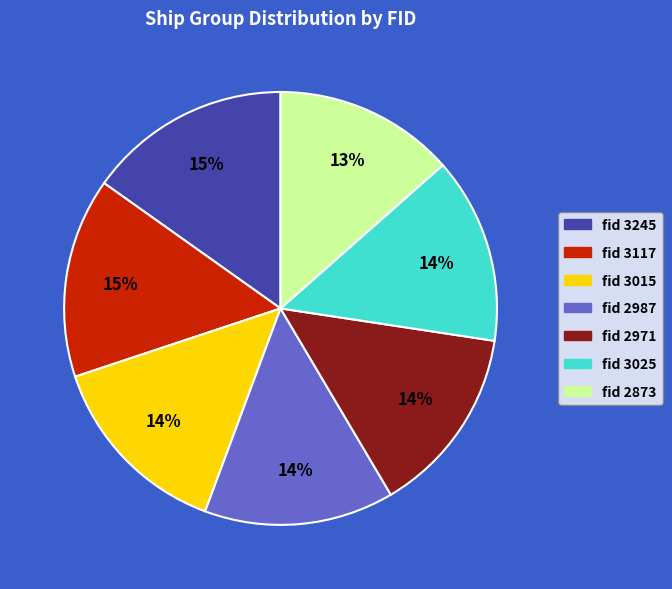

Does any single category account for the majority?

No